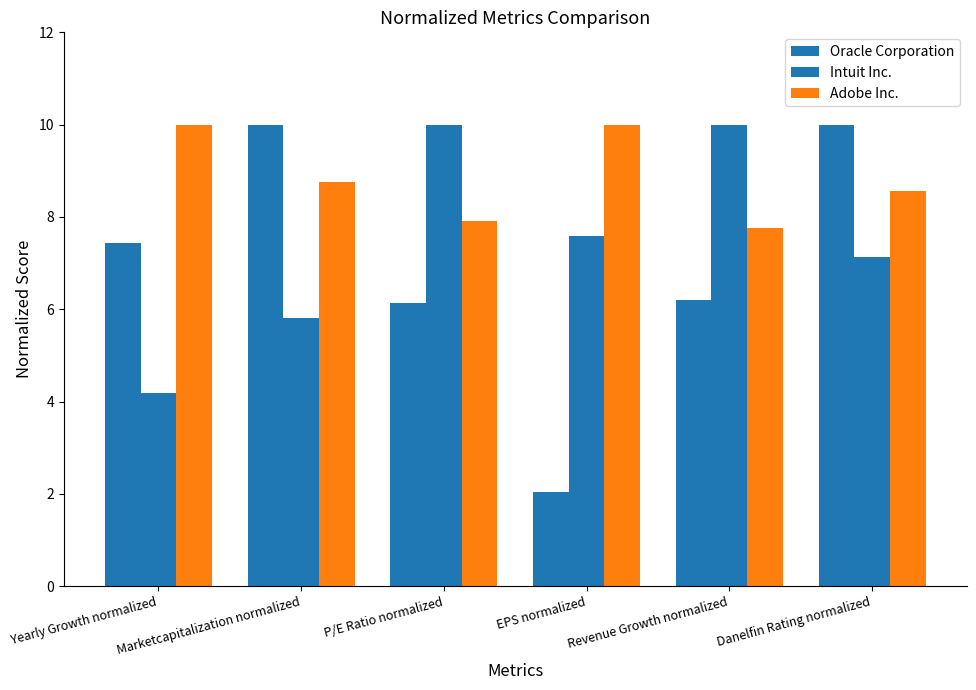

Which series changed the most between EPS normalized and Danelfin Rating normalized?

Oracle Corporation